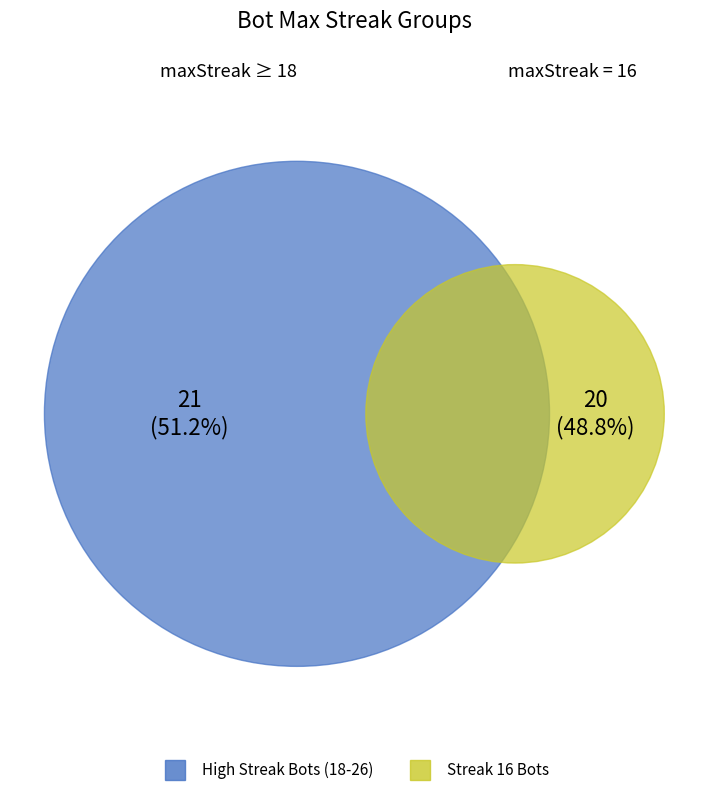

Is 26 the majority of the pie?

No